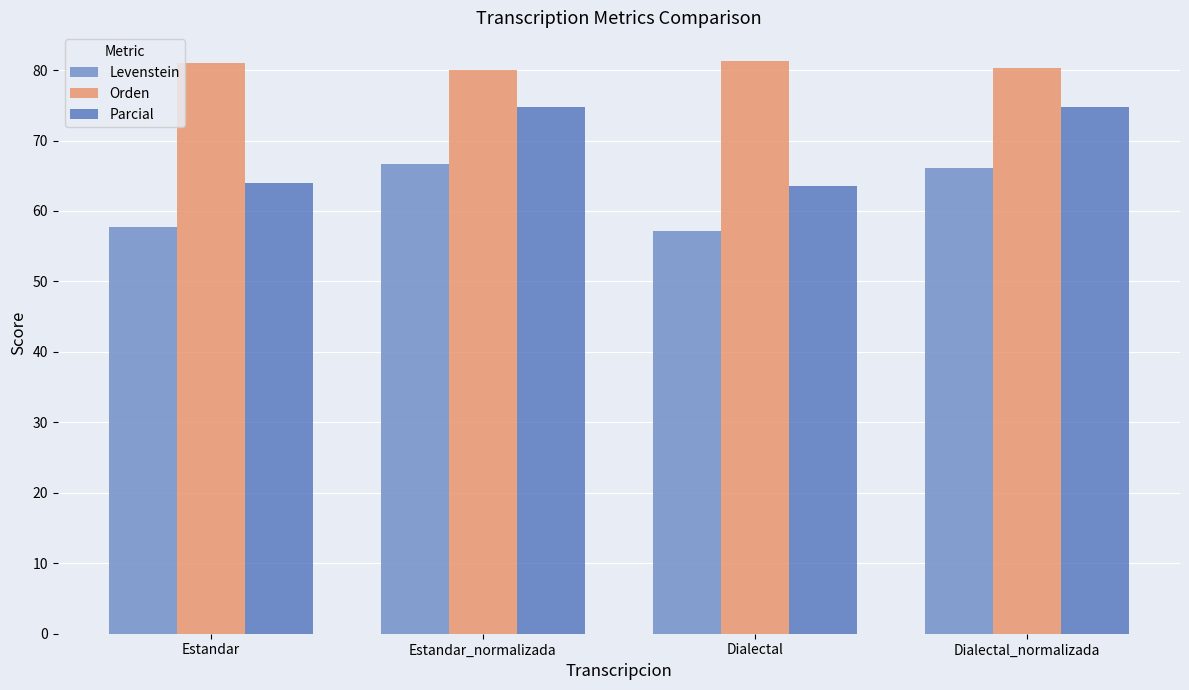

How many data points does each series have?

4